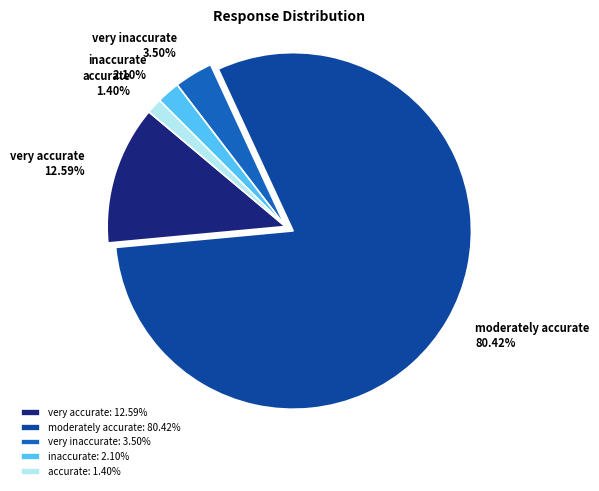

Is it true that accurate is 12% of the pie?

False